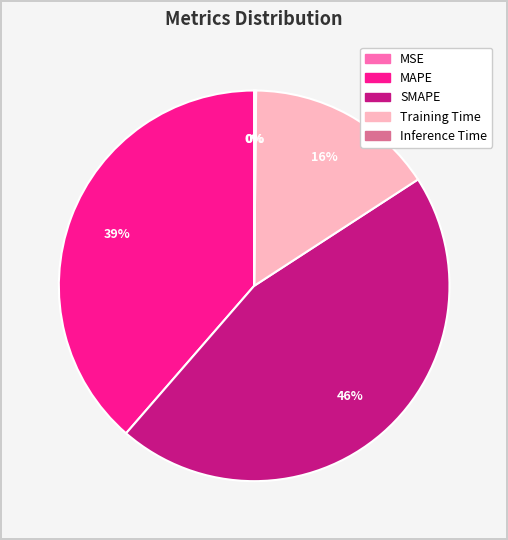

To the nearest percent, what percentage of the pie is Training Time?

16%